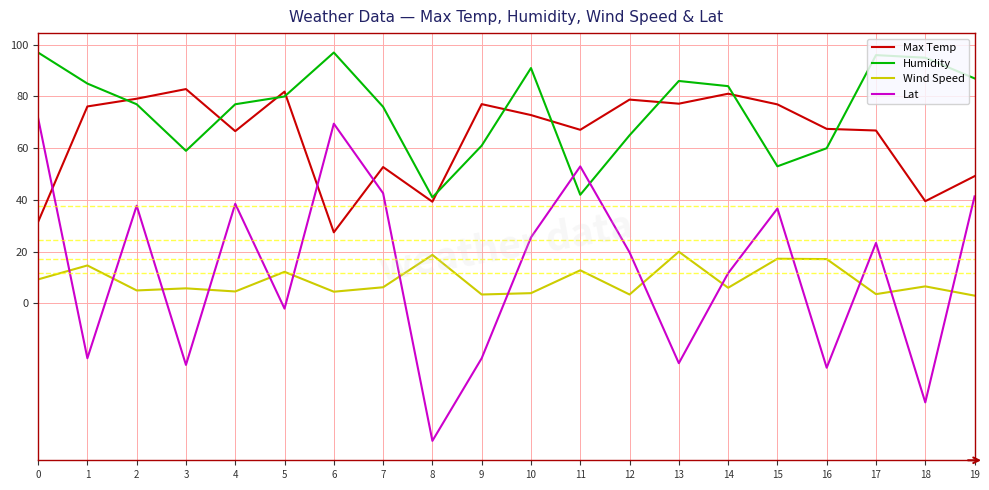

True or false: Wind Speed has more than 2 interior local peaks.

True